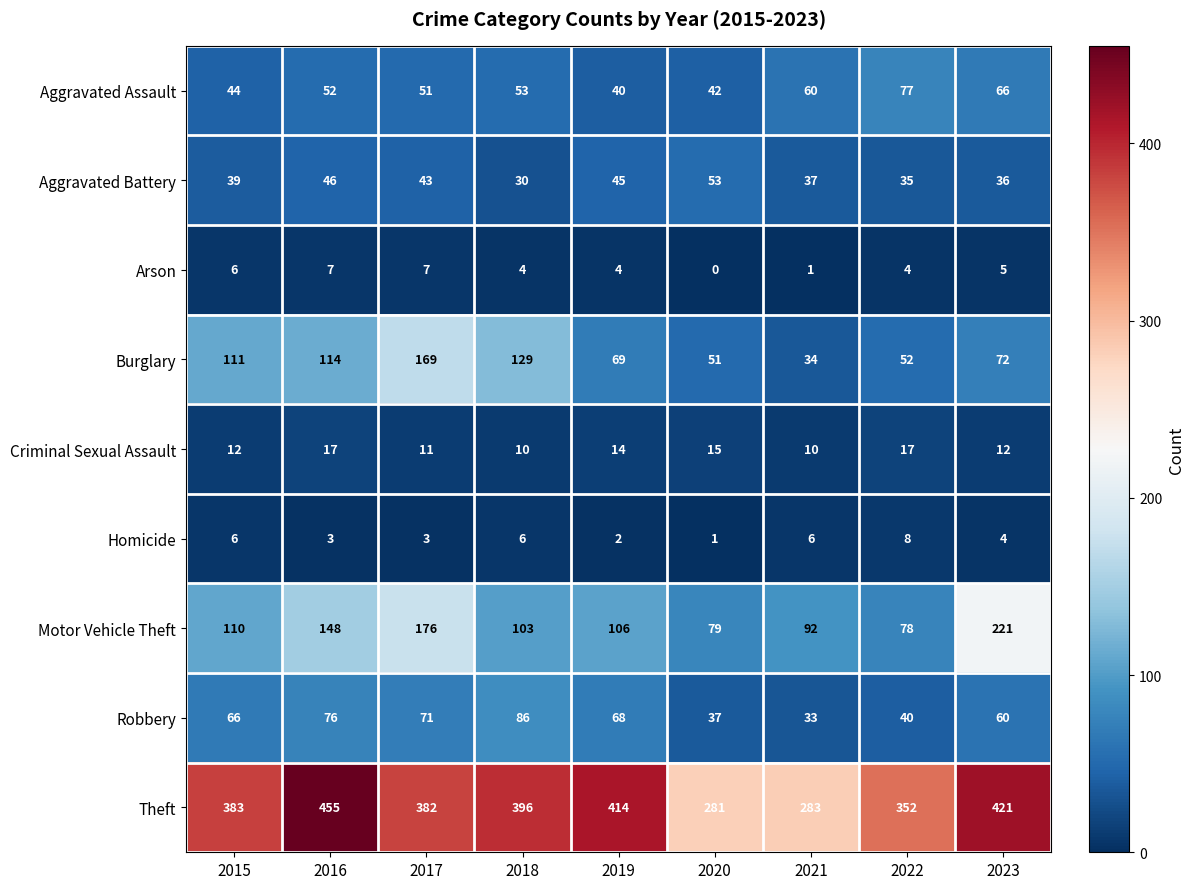

At which category does the chart reach its minimum across all series?

2020